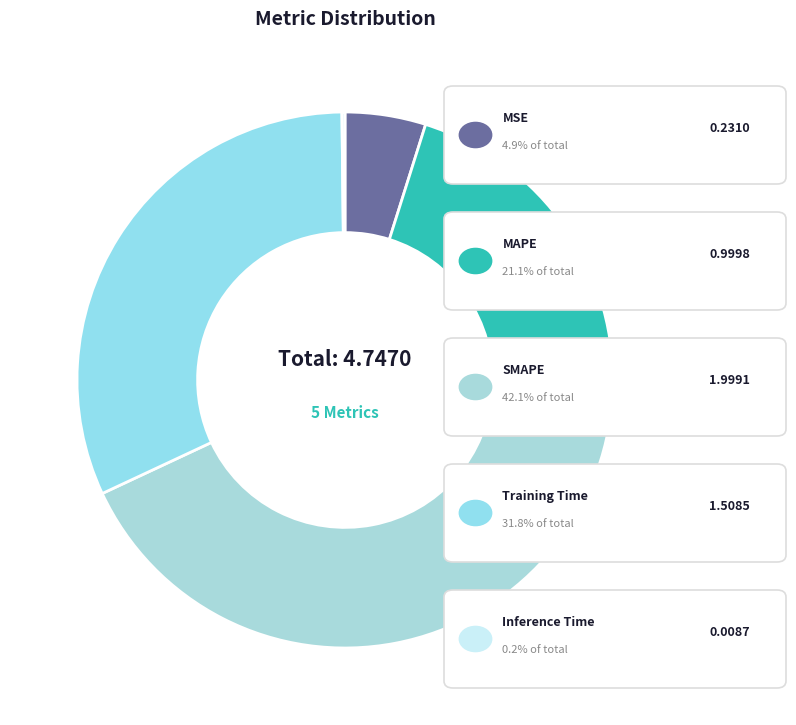

How many slices are in this pie chart?

5